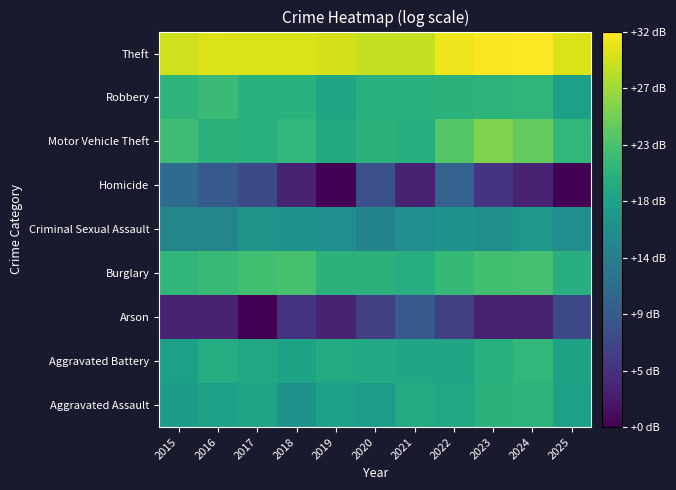

Which category has the highest value across all series?

2024